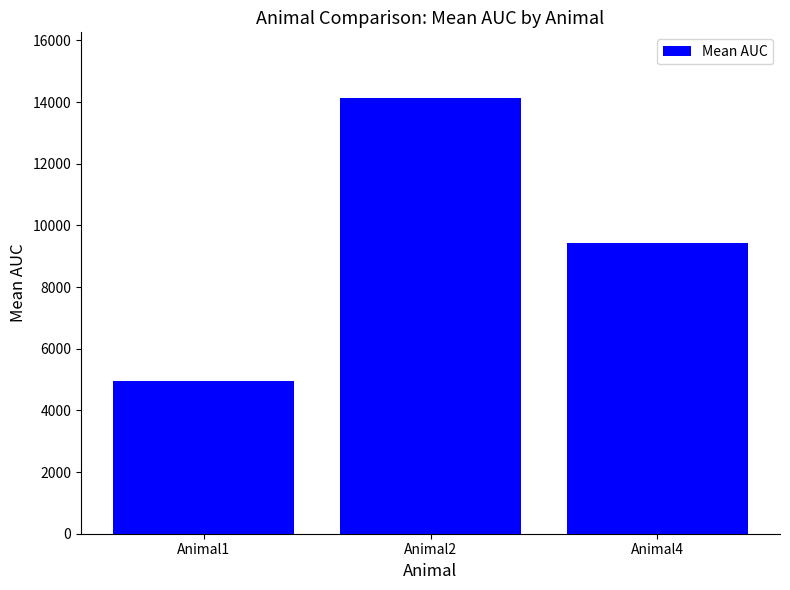

Rank the categories by value from lowest to highest.

Animal1, Animal4, Animal2